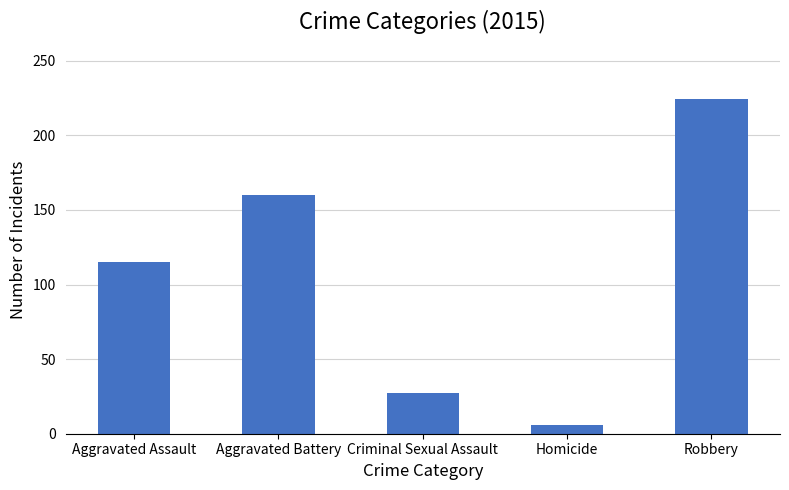

Are the bars horizontal?

No